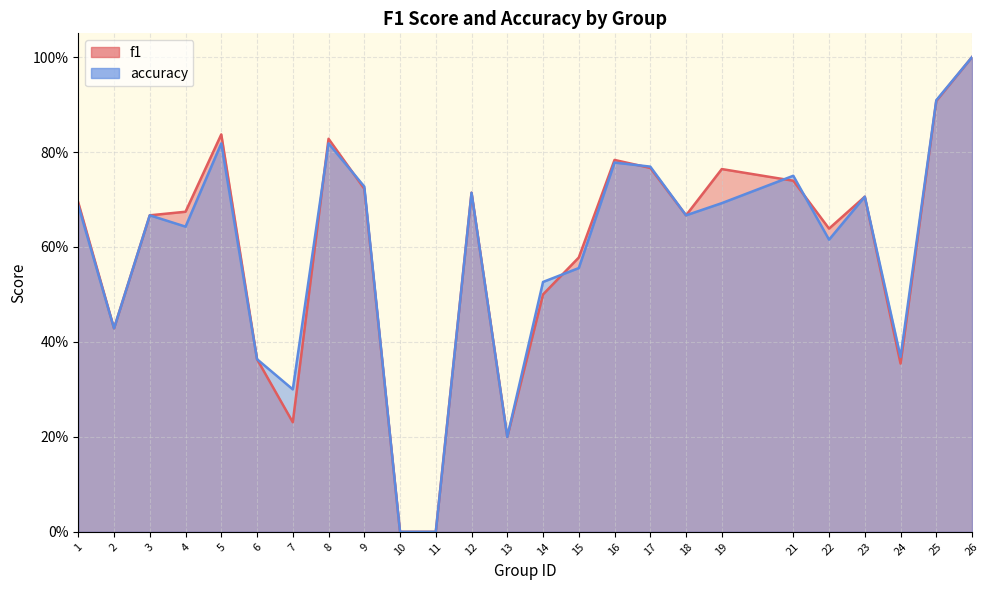

Count the number of categories in the chart.

25